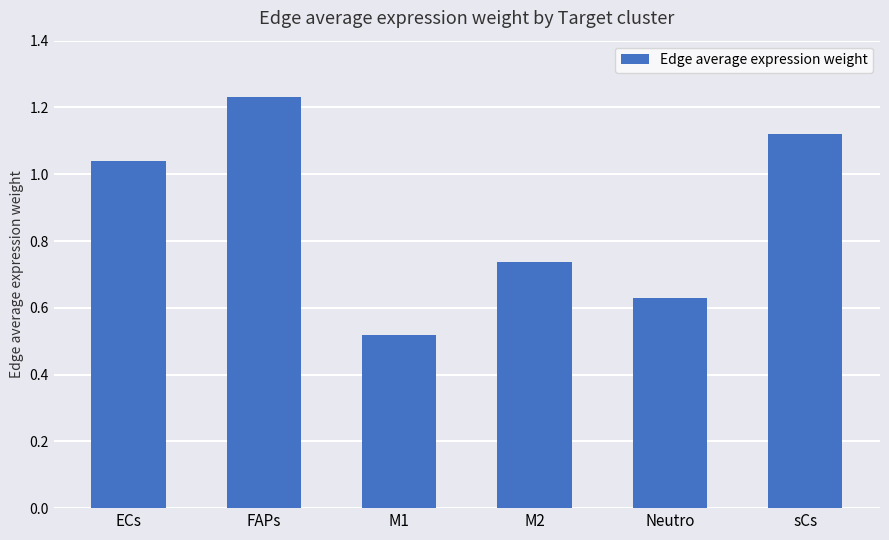

Is it true that the value at ECs is 1.4?

False